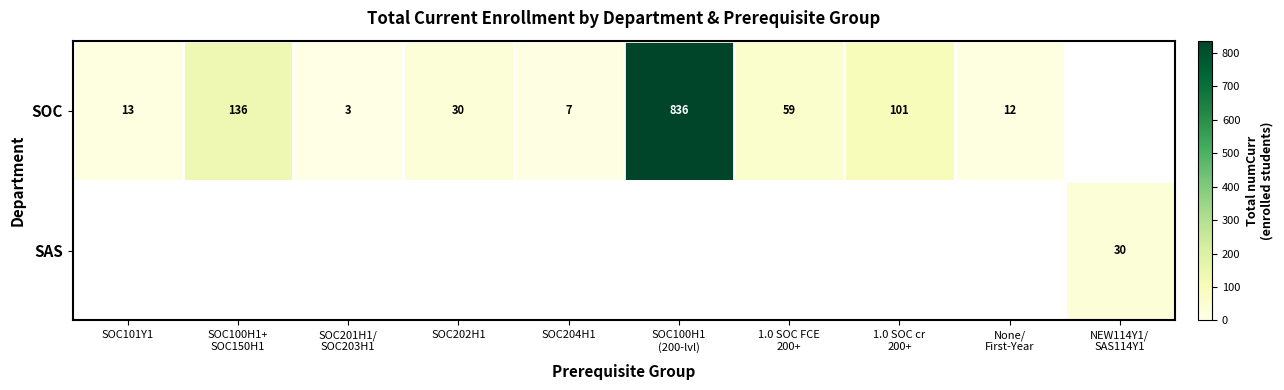

Which has a higher value, 1.0 SOC FCE
200+ or SOC100H1
(200-lvl)?

SOC100H1
(200-lvl)